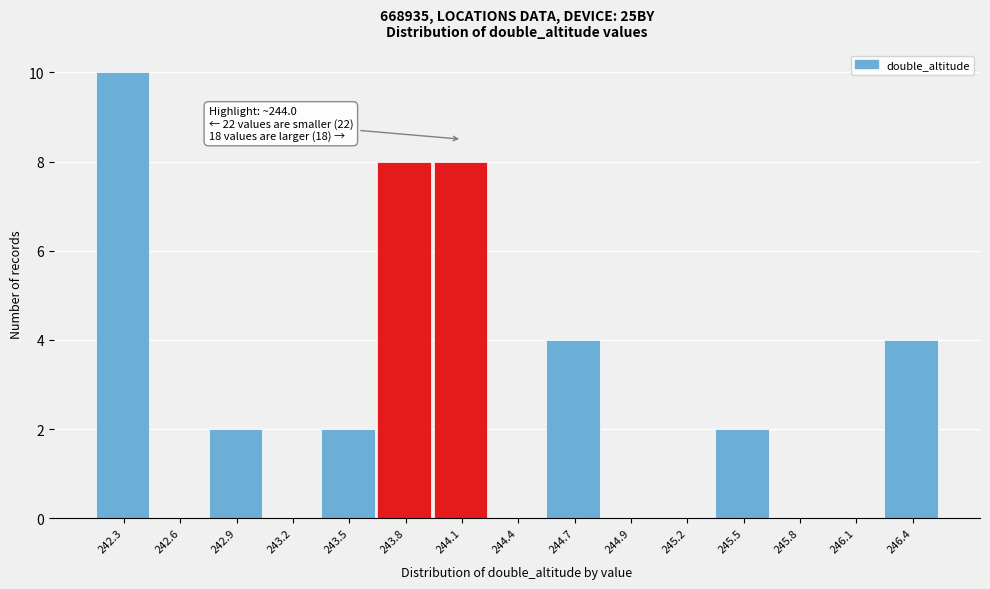

Over which range of the x-axis is the bar tallest?

242.20 to 242.45